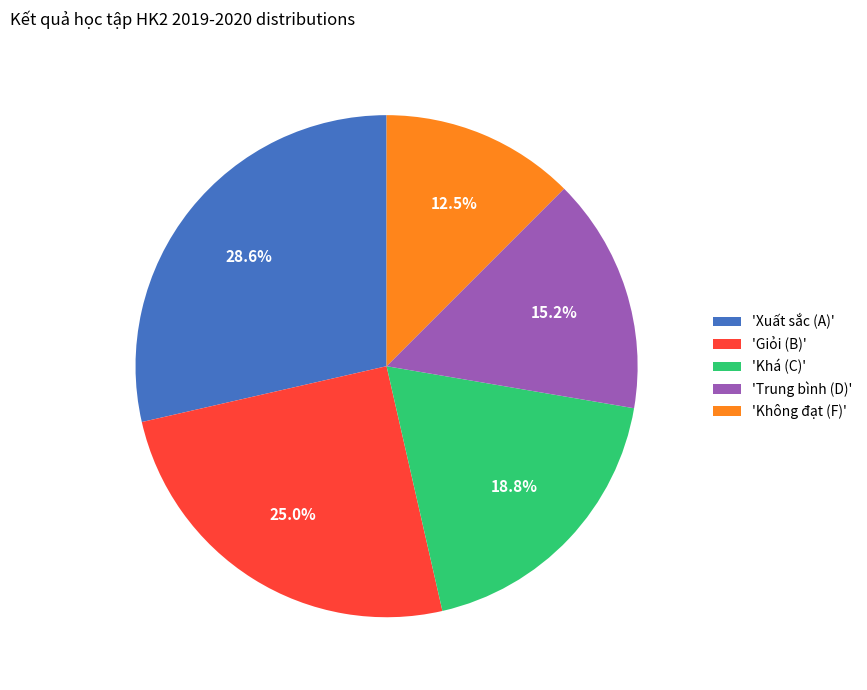

What is the ratio of the value at 'Khá (C)' to the value at 'Trung bình (D)'?

1.2